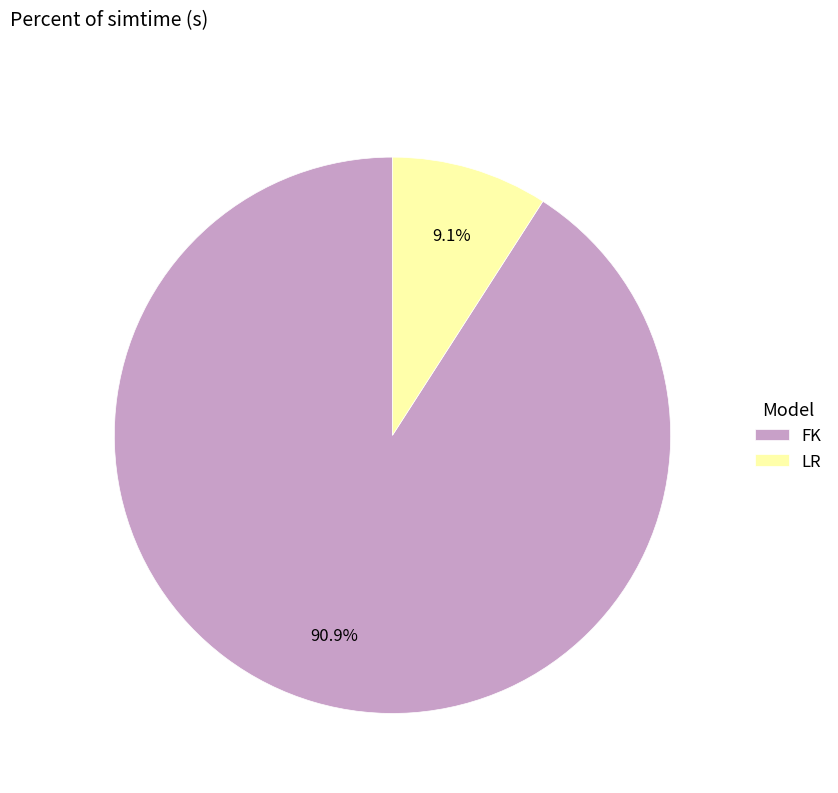

True or false: LR accounts for 9% of the total.

True